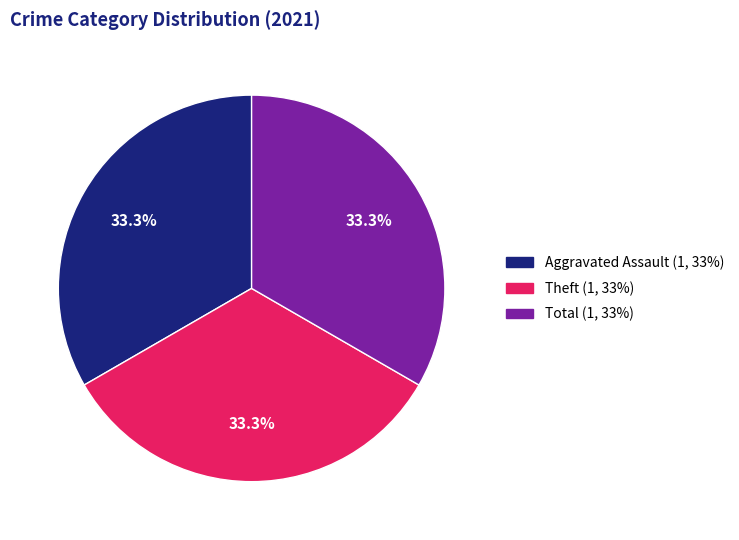

Does any single category account for the majority?

No